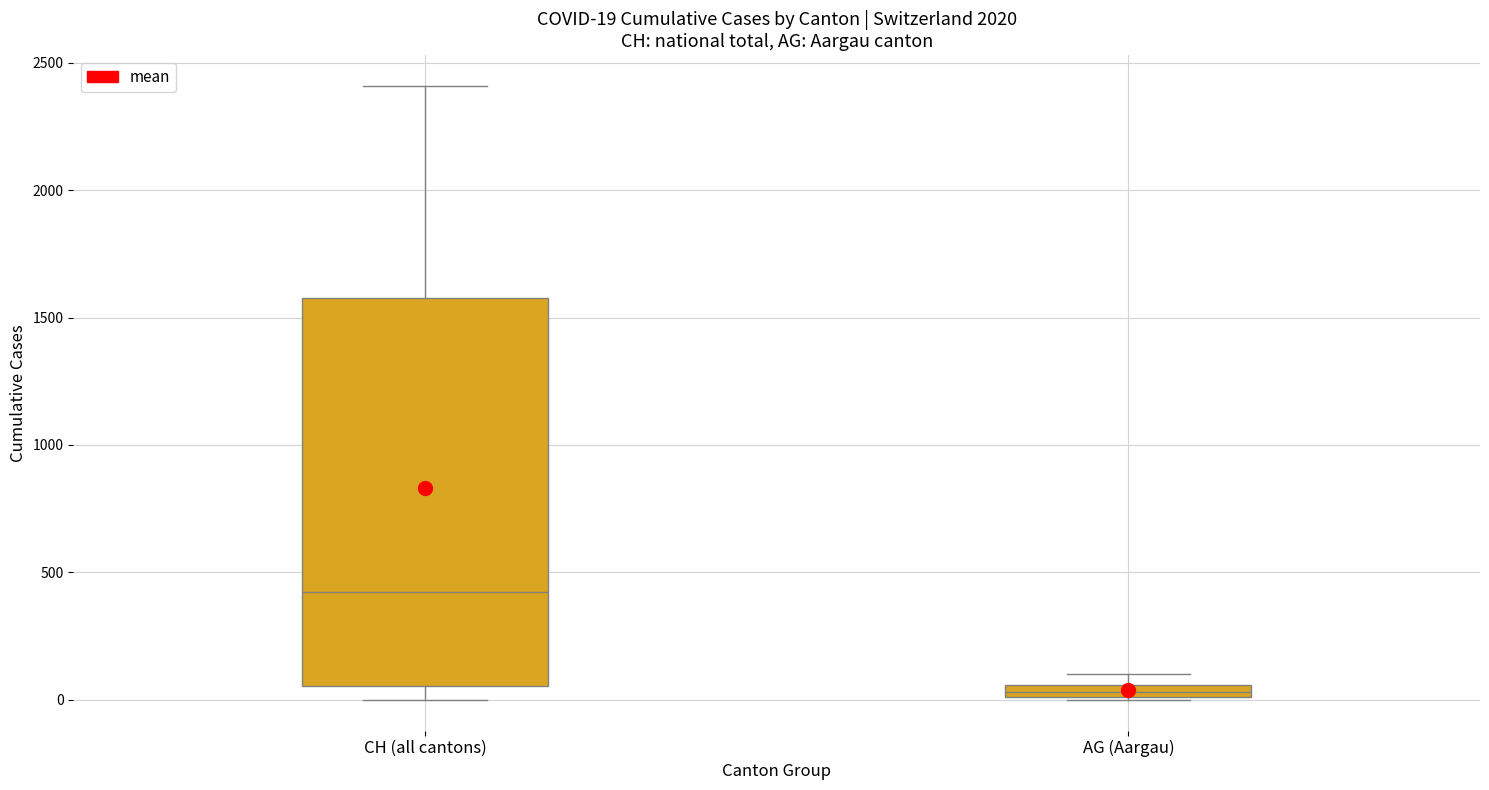

Comparing the boxes themselves (not the whiskers), which one is the tallest?

CH (all cantons)